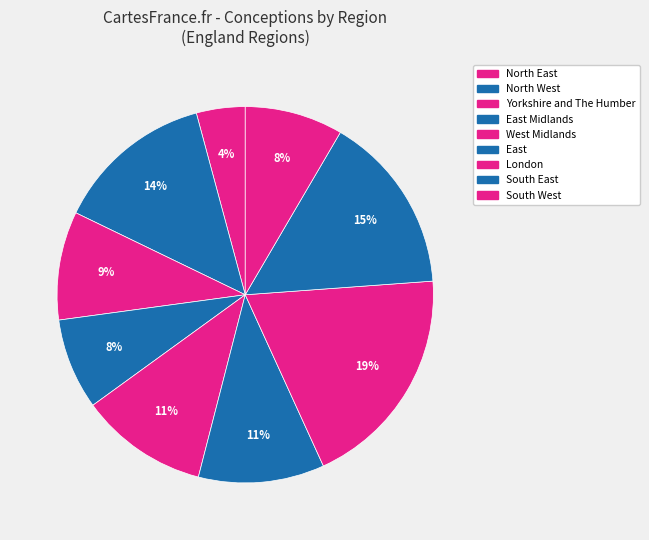

Does any single category account for the majority?

No